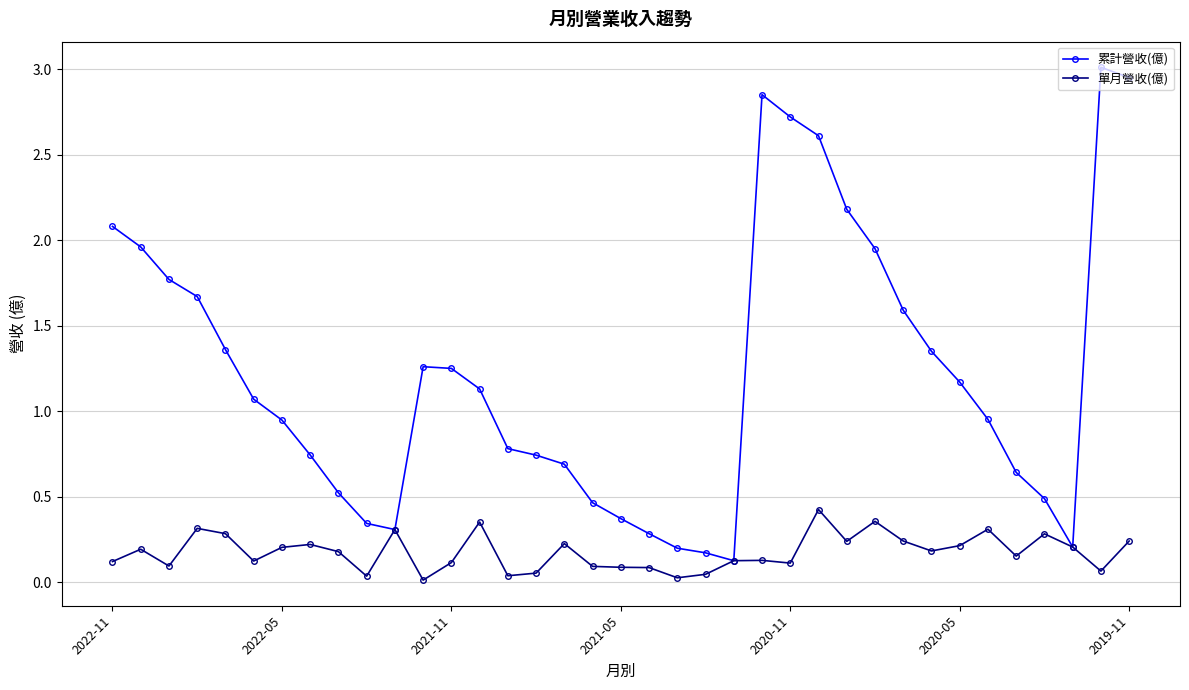

Which series has the largest total across all categories?

累計營收(億)